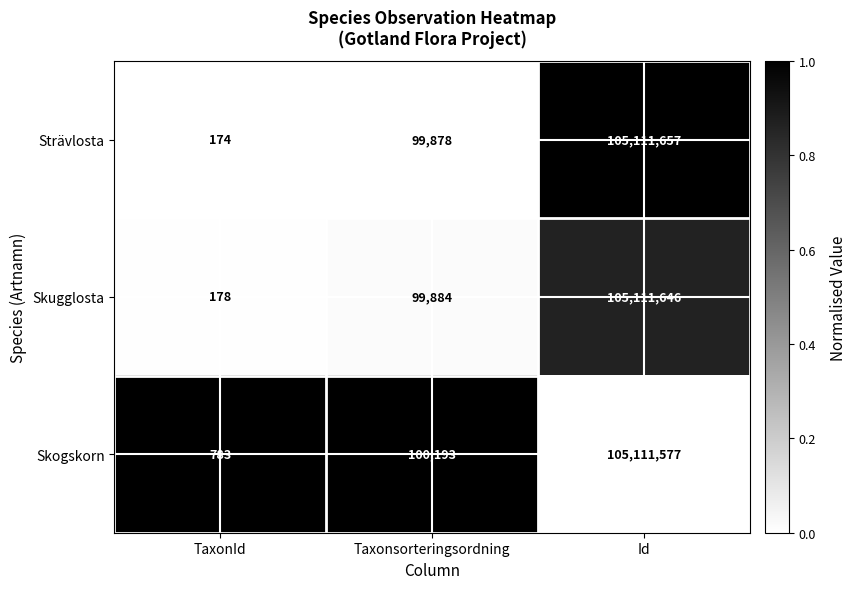

True or false: Skogskorn has a value of 148957 at Taxonsorteringsordning.

False